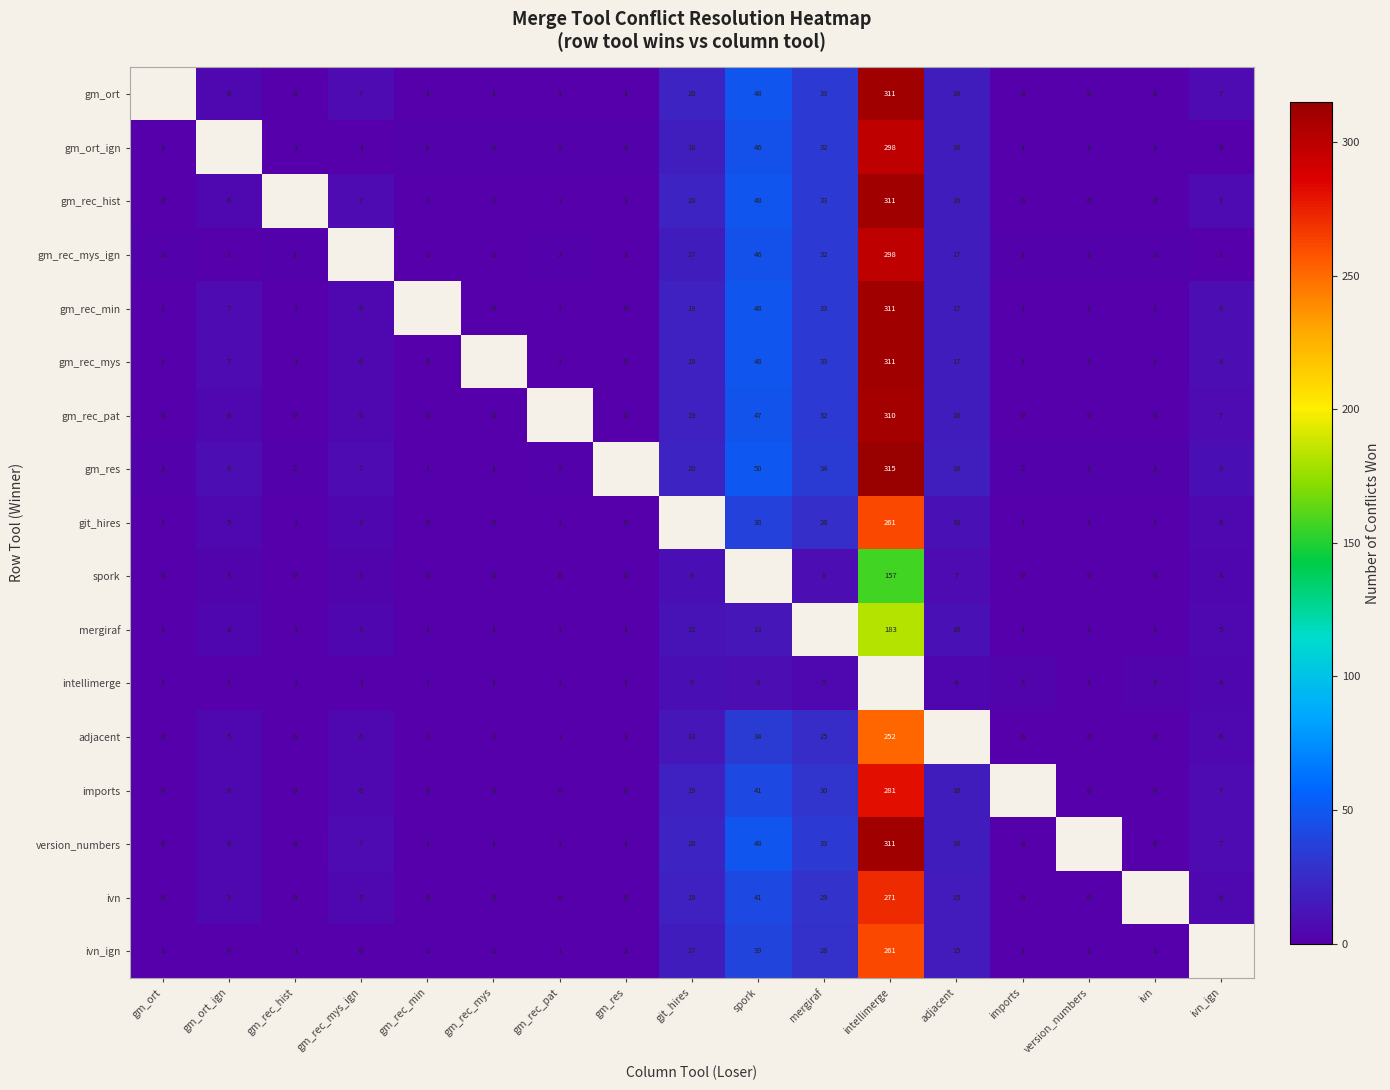

What is the difference between the ivn_ign values at spork and intellimerge?

222